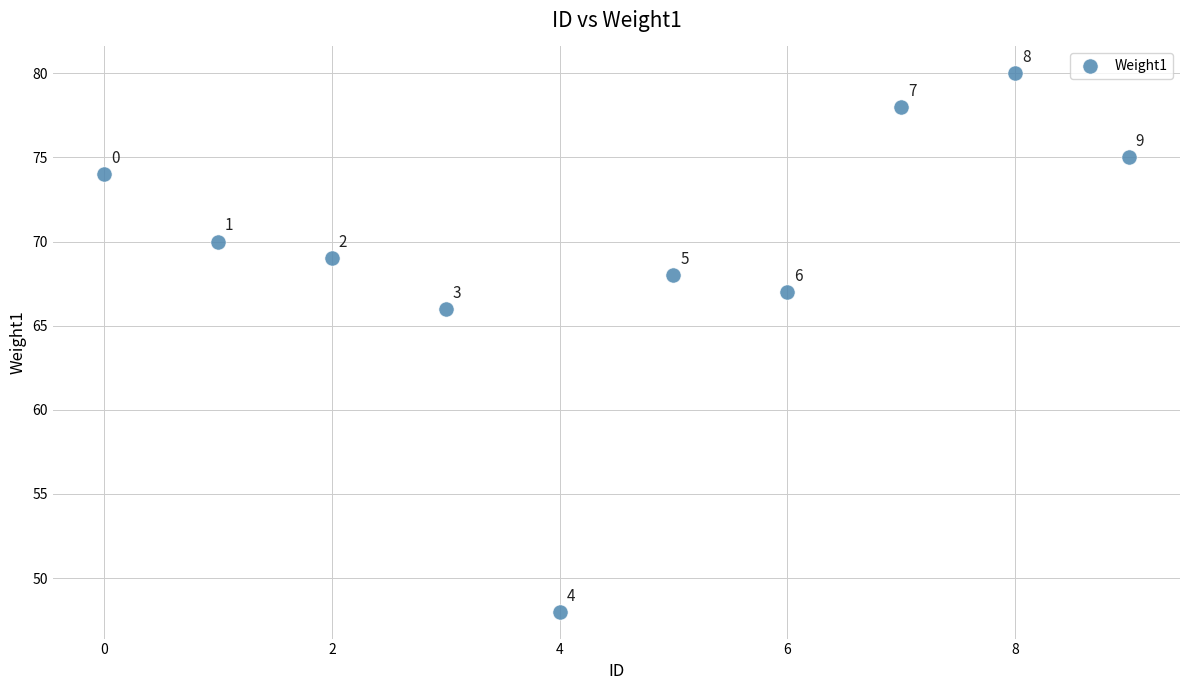

What is the average Y value?

70